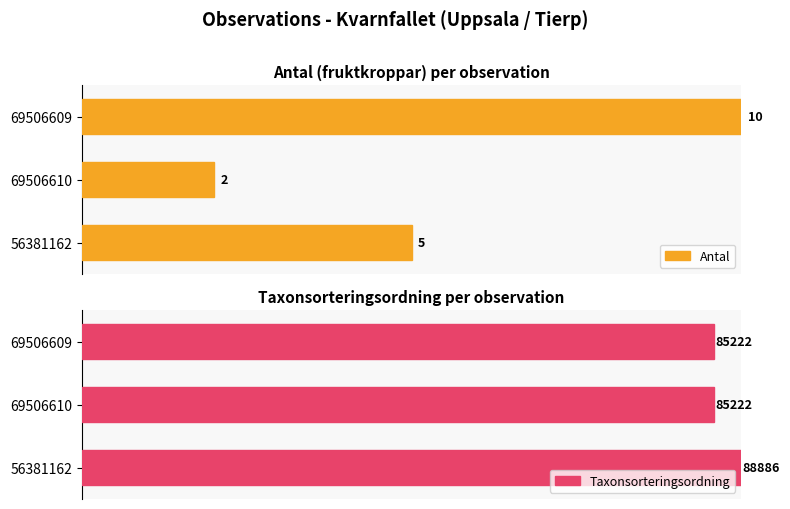

True or false: Antal has a value of 8 at 56381162.

False